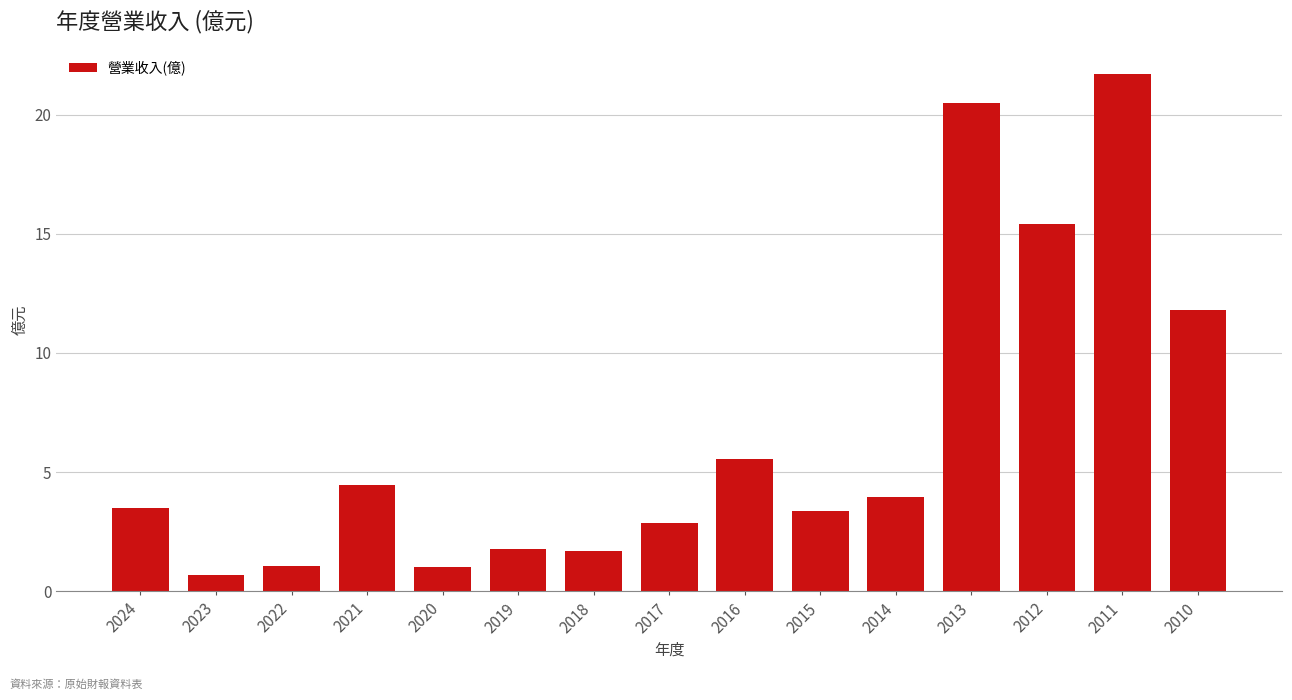

The value at 2021 is 4.5. True or false?

True